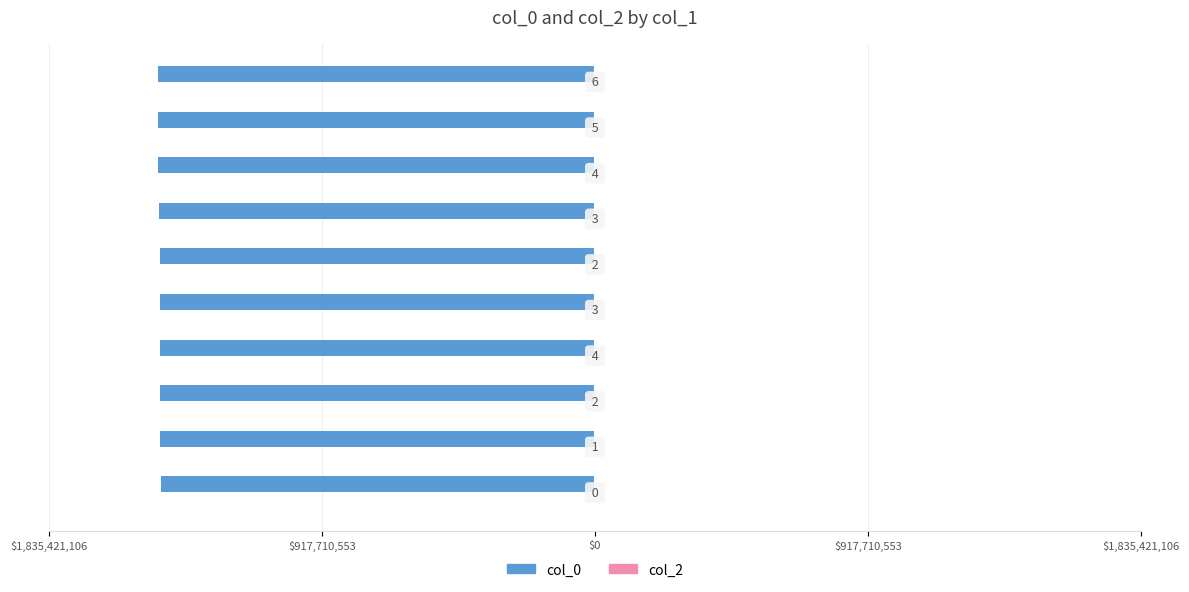

Are the bars horizontal?

Yes